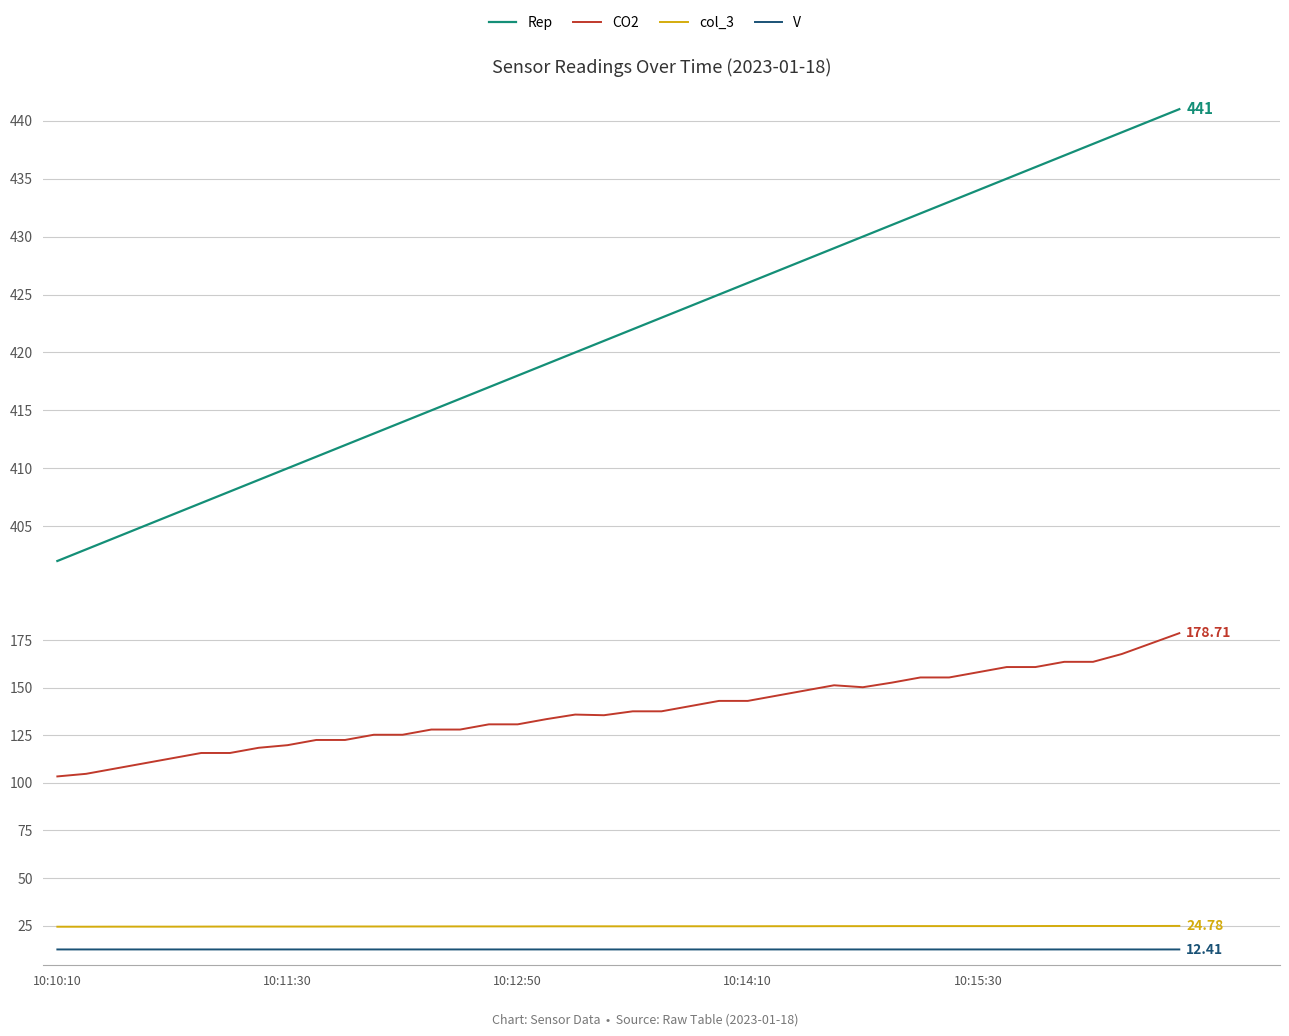

How many values in the CO2 series are below 137?

20